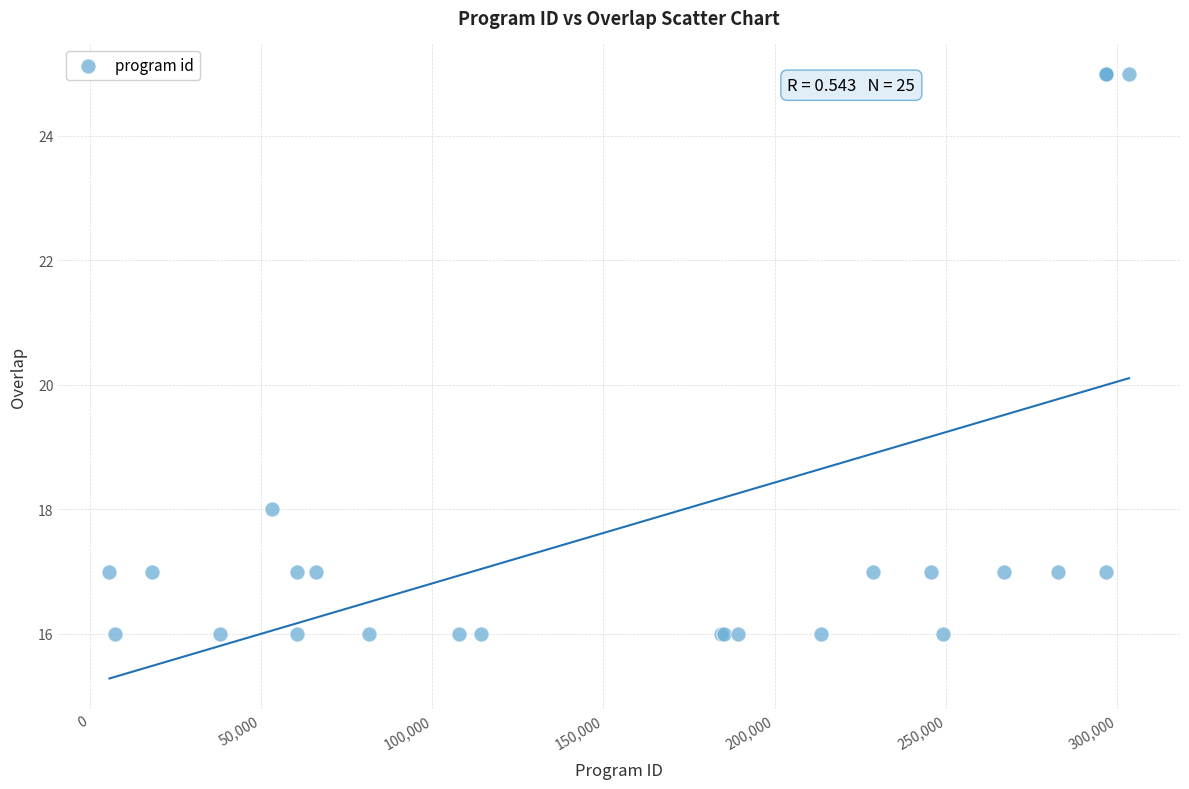

What Y value in the scatter plot is closest to 20?

18